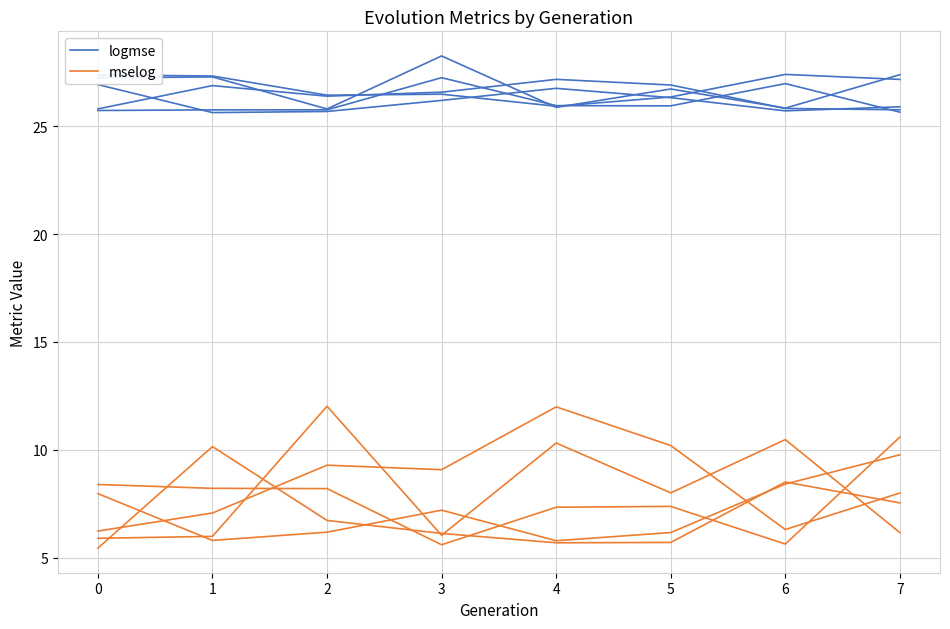

Is it true that logmse equals 37.9 at 4?

False